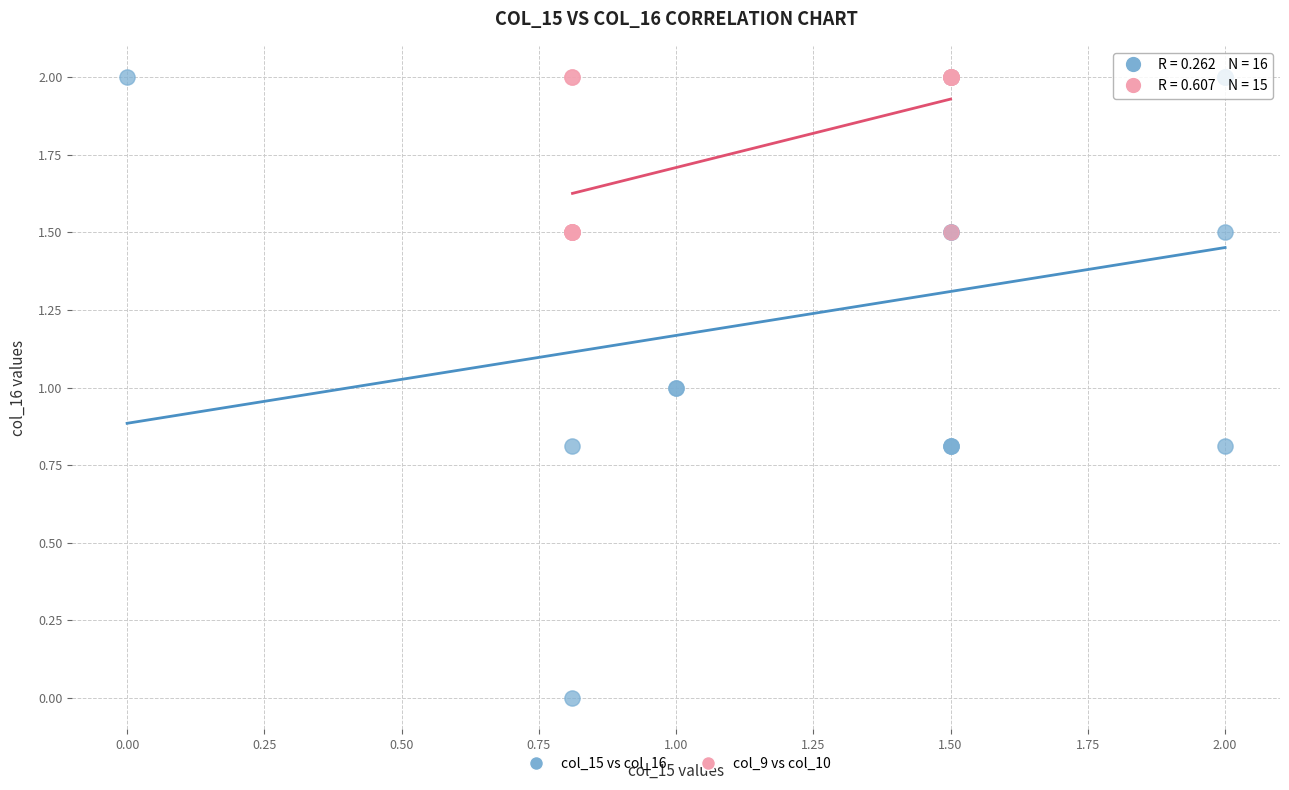

Which series has the widest spread of Y values?

col_15 vs col_16